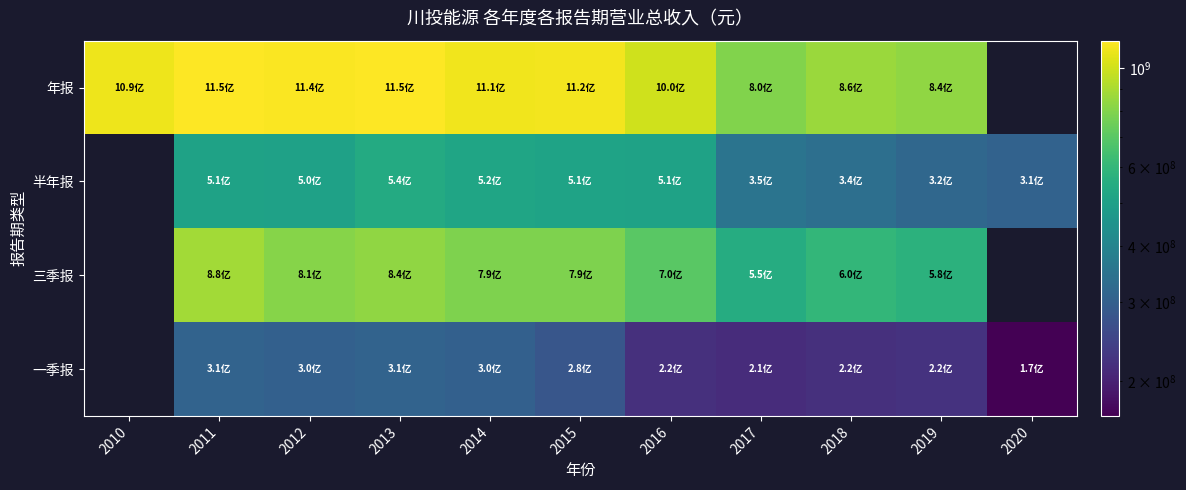

What is the approximate value of 三季报 at 2011?

884145019.5